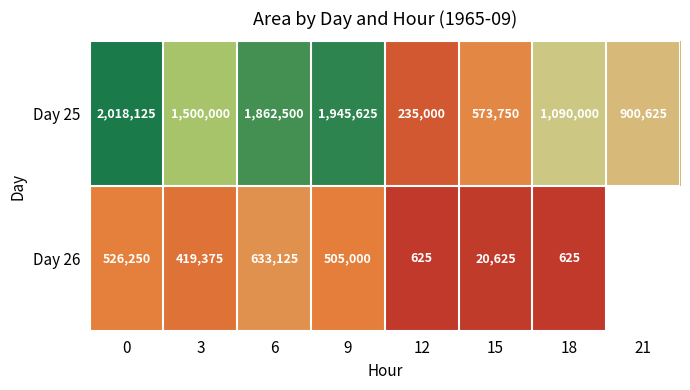

What is the total value across all series at 6?

2495625